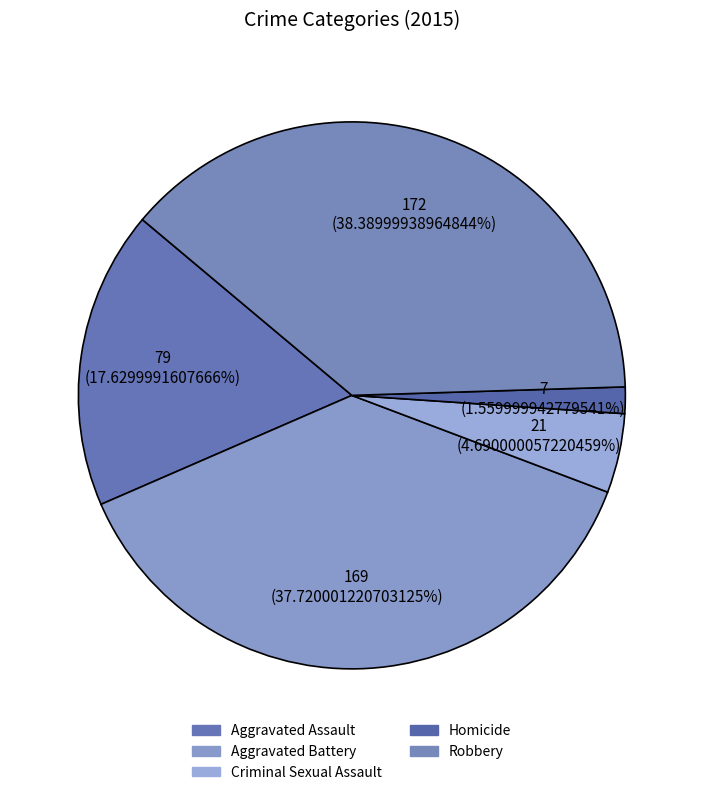

Is it true that Aggravated Battery is 38% of the pie?

True